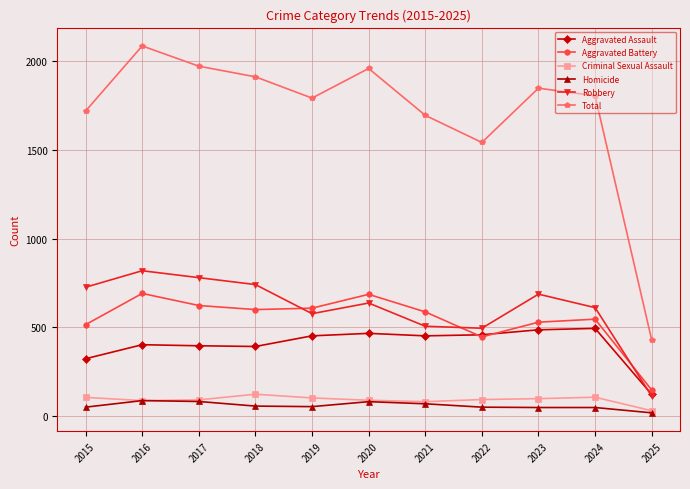

What is the approximate value of Aggravated Assault at 2017?

396